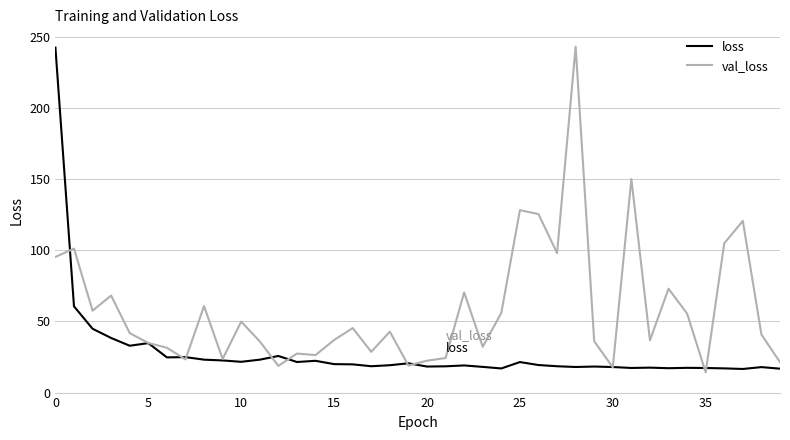

How many lines are shown in the chart?

2